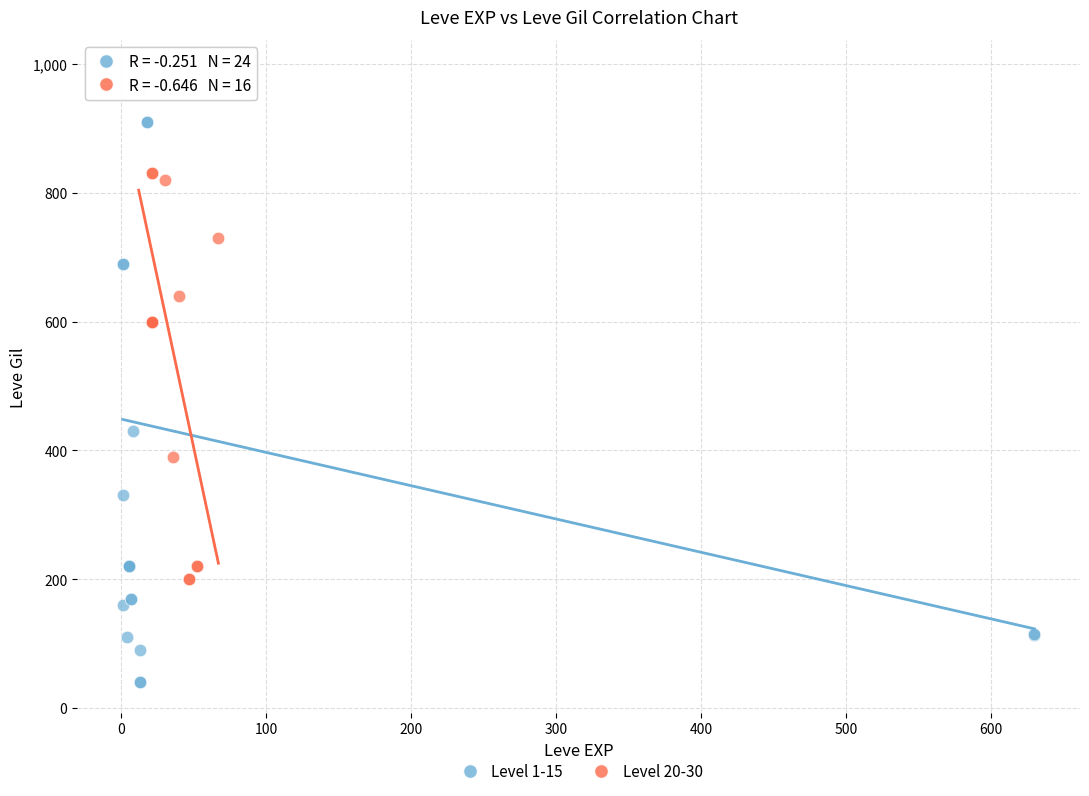

Which series reaches the maximum Y coordinate?

Level 1-15